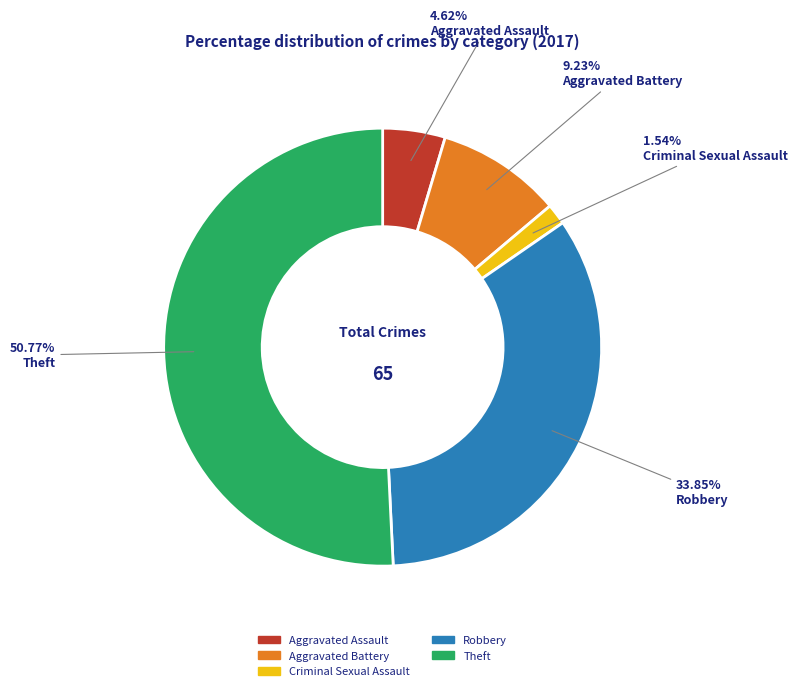

To the nearest percent, what is the combined percentage of Criminal Sexual Assault and Aggravated Assault?

6%